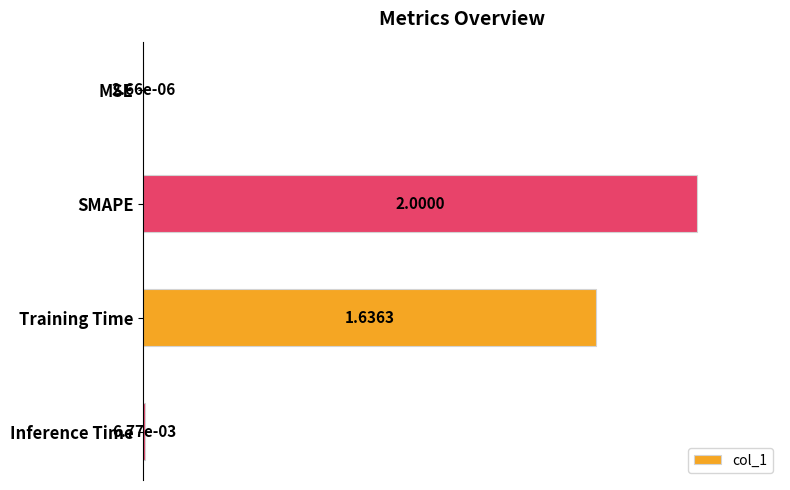

What is the sum of all values?

1.8